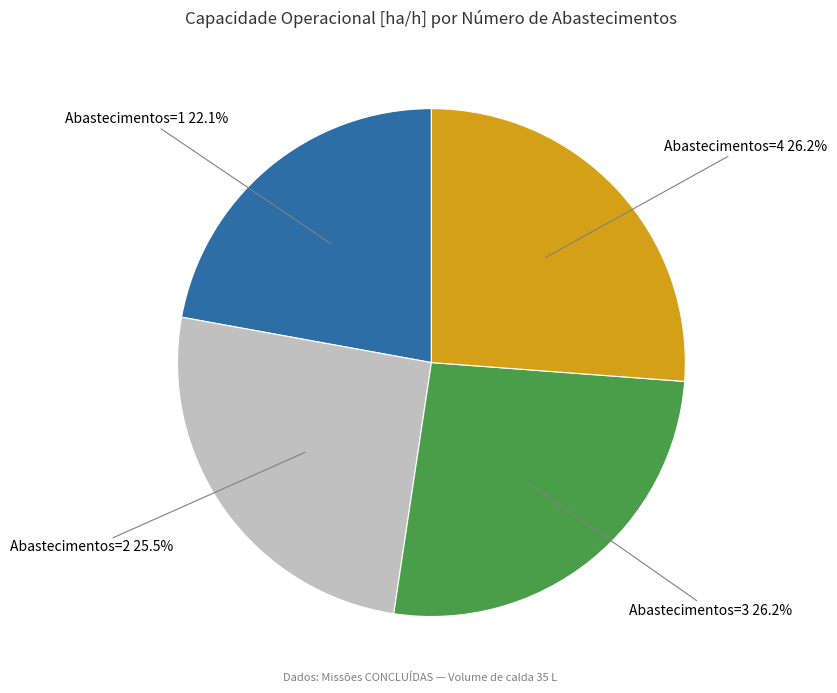

Is there any slice that represents more than half of the pie?

No